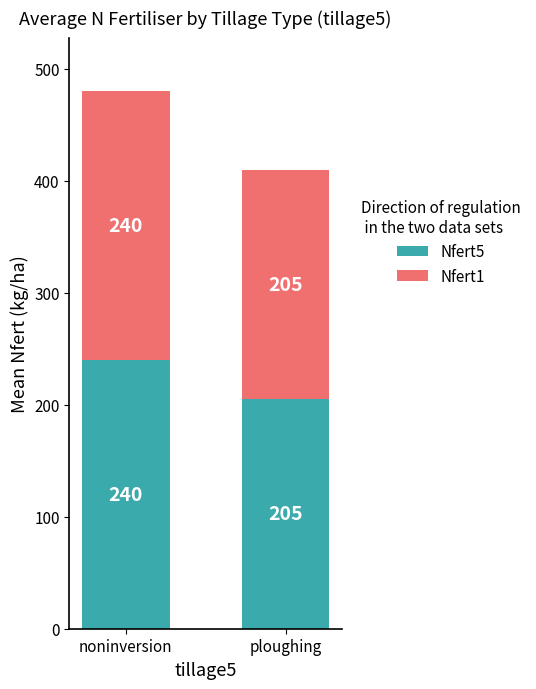

What is the maximum value for Nfert5?

240